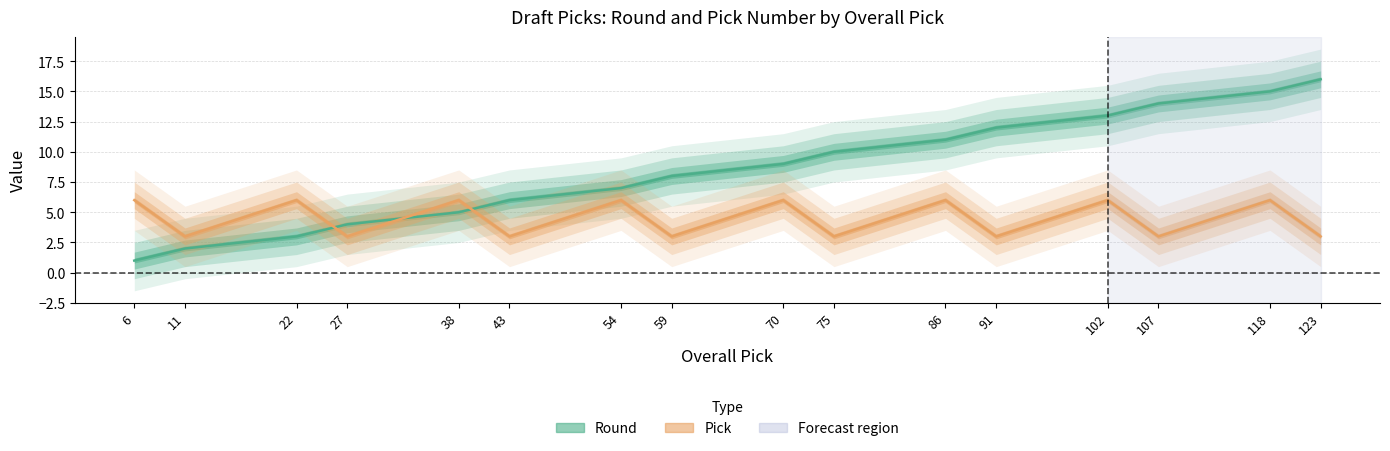

True or false: Round and Pick cross at least once.

True